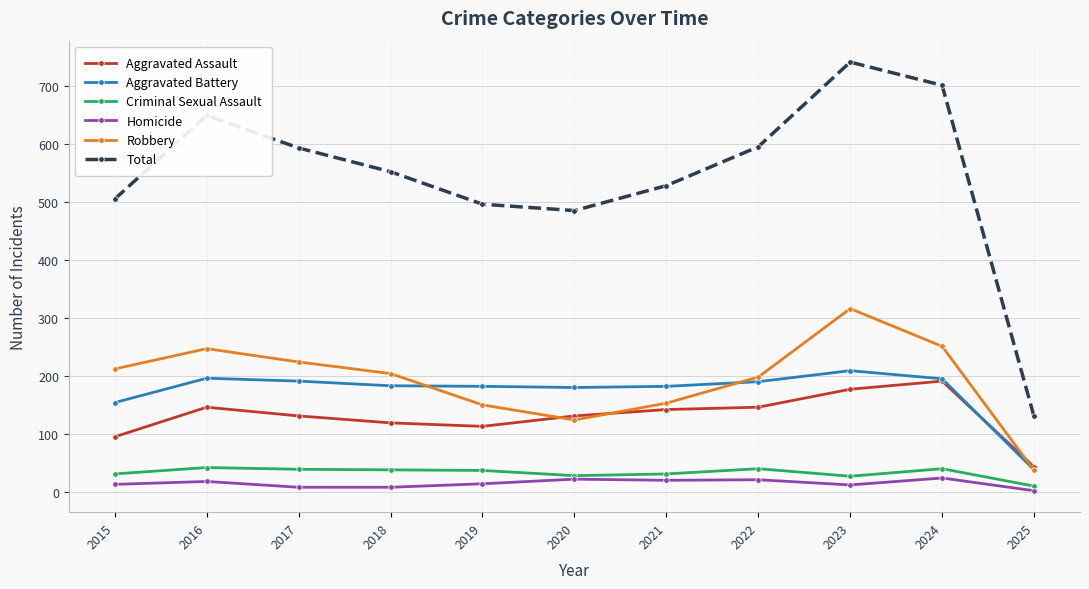

What are all the series names shown in the legend?

Aggravated Assault, Aggravated Battery, Criminal Sexual Assault, Homicide, Robbery, Total